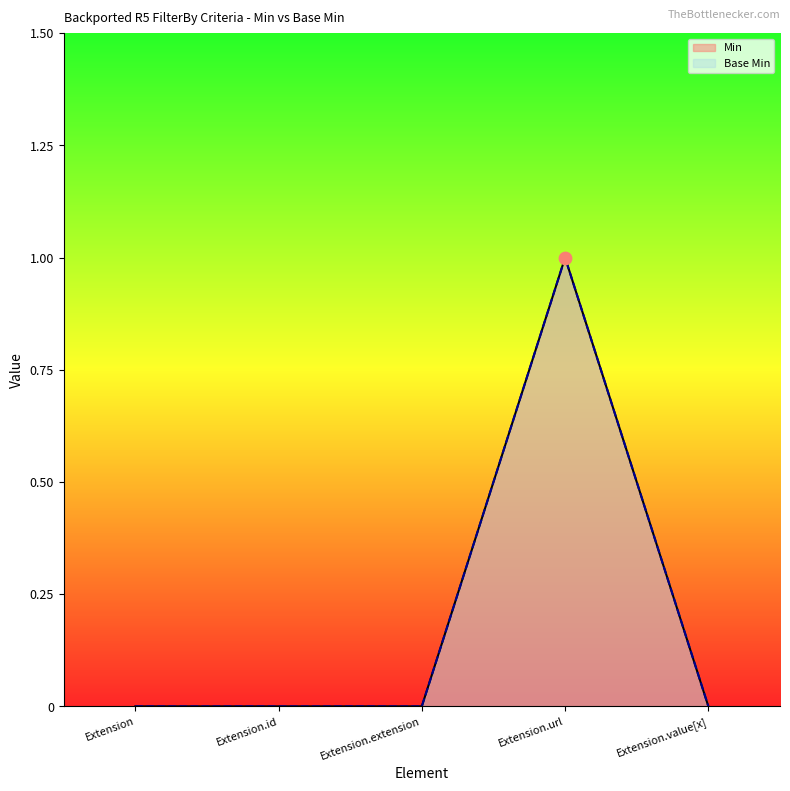

Which series reaches the minimum Y coordinate?

Min